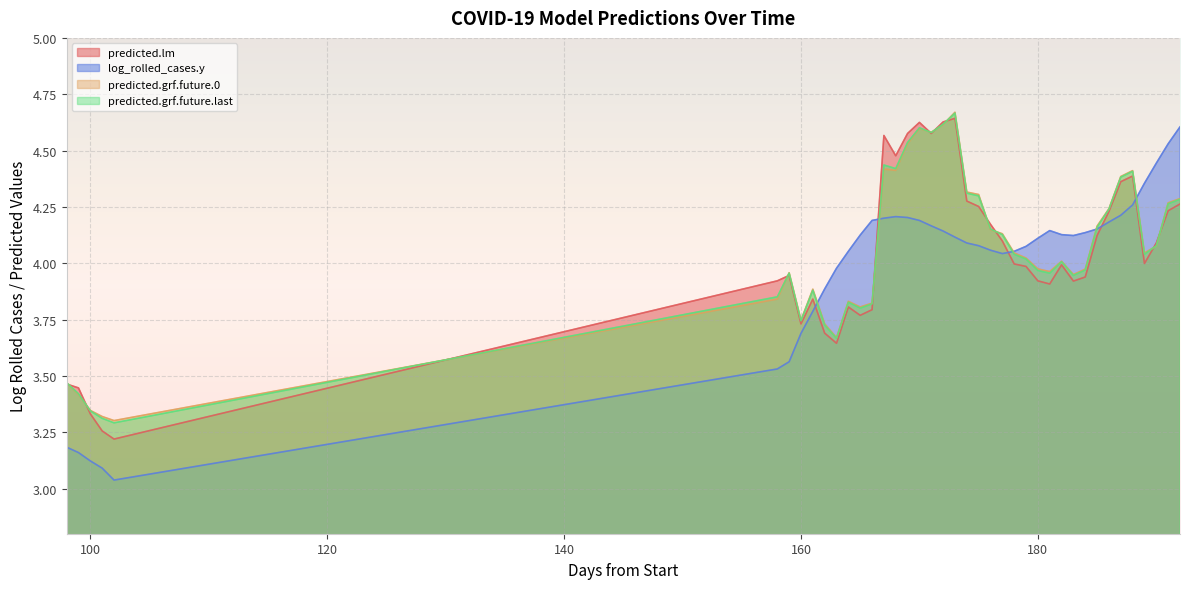

Reading right to left, what are all the values shown in this chart?

predicted.lm: 192=4.3	191=4.2	190=4.1	189=4.0	188=4.4	187=4.4	186=4.2	185=4.1	184=3.9	183=3.9	182=4.0	181=3.9	180=3.9	179=4.0	178=4.0	177=4.1	176=4.2	175=4.3	174=4.3	173=4.6	172=4.6	171=4.6	170=4.6	169=4.6	168=4.5	167=4.6	166=3.8	165=3.8	164=3.8	163=3.6	162=3.7	161=3.8	160=3.7	159=3.9	158=3.9	102=3.2	101=3.3	100=3.3	99=3.4	98=3.5
log_rolled_cases.y: 192=4.6	191=4.5	190=4.4	189=4.4	188=4.3	187=4.2	186=4.2	185=4.2	184=4.1	183=4.1	182=4.1	181=4.1	180=4.1	179=4.1	178=4.1	177=4.0	176=4.1	175=4.1	174=4.1	173=4.1	172=4.1	171=4.2	170=4.2	169=4.2	168=4.2	167=4.2	166=4.2	165=4.1	164=4.1	163=4.0	162=3.9	161=3.8	160=3.7	159=3.6	158=3.5	102=3.0	101=3.1	100=3.1	99=3.2	98=3.2
predicted.grf.future.0: 192=4.3	191=4.3	190=4.1	189=4.0	188=4.4	187=4.4	186=4.2	185=4.2	184=4.0	183=4.0	182=4.0	181=4.0	180=4.0	179=4.0	178=4.0	177=4.1	176=4.1	175=4.3	174=4.3	173=4.7	172=4.6	171=4.6	170=4.6	169=4.5	168=4.4	167=4.4	166=3.8	165=3.8	164=3.8	163=3.7	162=3.7	161=3.9	160=3.7	159=4.0	158=3.8	102=3.3	101=3.3	100=3.3	99=3.4	98=3.5
predicted.grf.future.last: 192=4.3	191=4.3	190=4.1	189=4.0	188=4.4	187=4.4	186=4.2	185=4.2	184=4.0	183=3.9	182=4.0	181=4.0	180=4.0	179=4.0	178=4.0	177=4.1	176=4.2	175=4.3	174=4.3	173=4.7	172=4.6	171=4.6	170=4.6	169=4.5	168=4.4	167=4.4	166=3.8	165=3.8	164=3.8	163=3.7	162=3.7	161=3.9	160=3.7	159=4.0	158=3.9	102=3.3	101=3.3	100=3.3	99=3.4	98=3.5